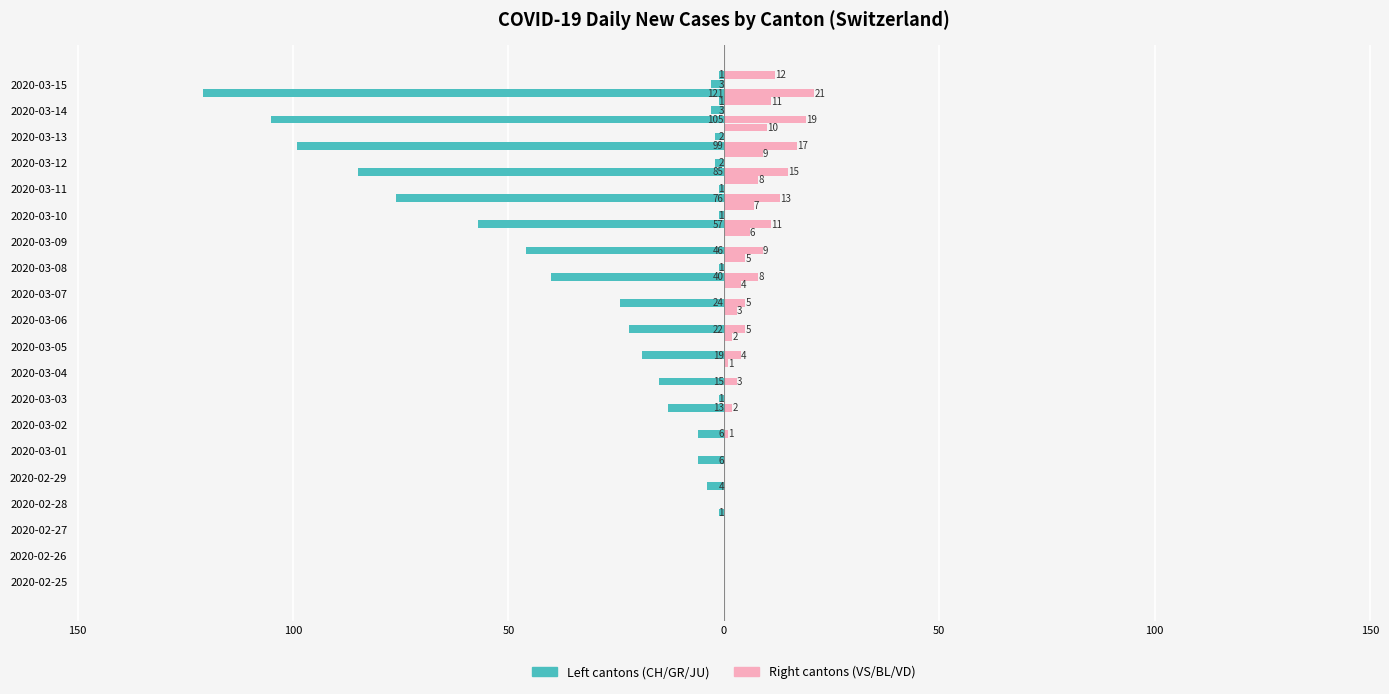

True or false: CH has a value of -76 at 2020-03-11.

True